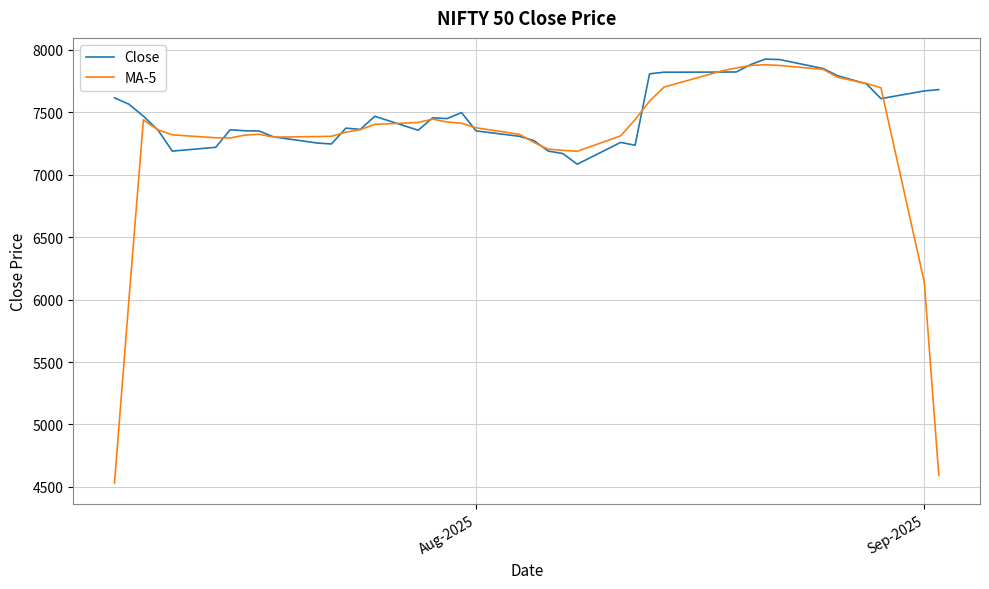

What is the minimum value for MA-5?

4530.0